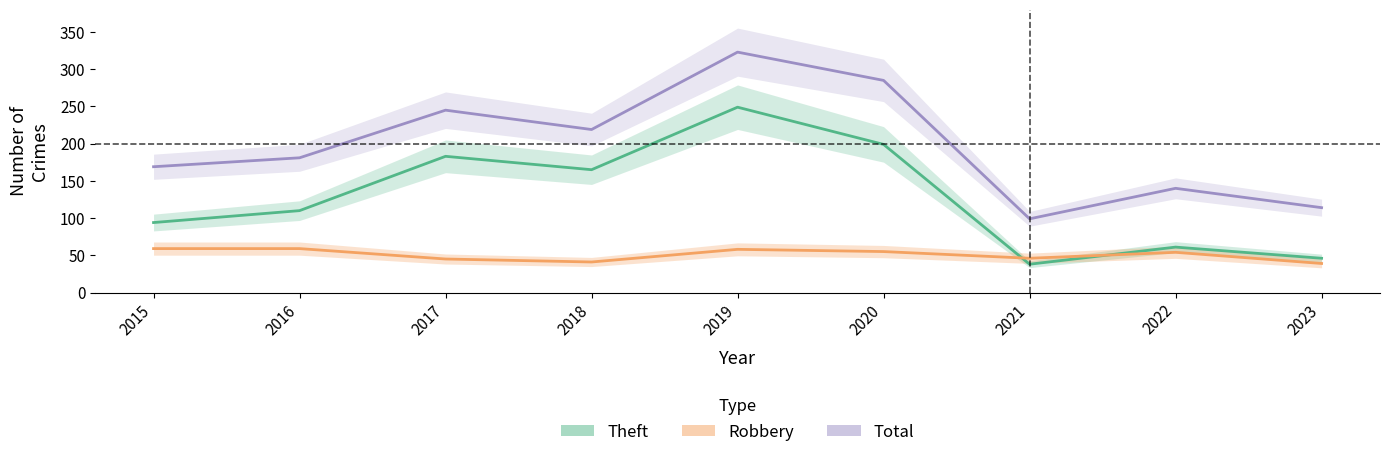

Which series has the largest total across all categories?

Total